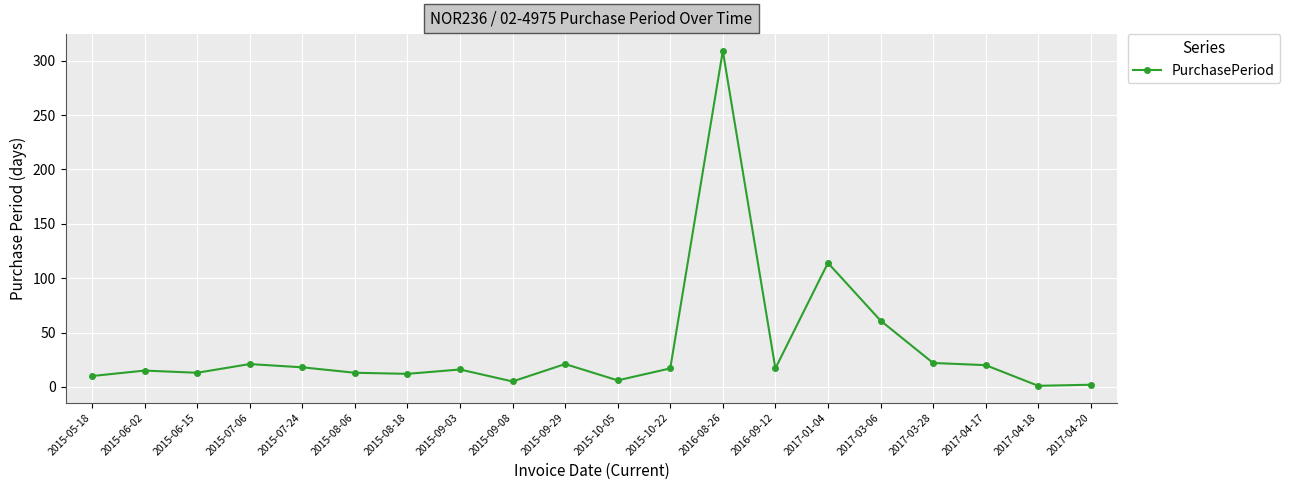

What is the difference between the maximum and minimum values?

308